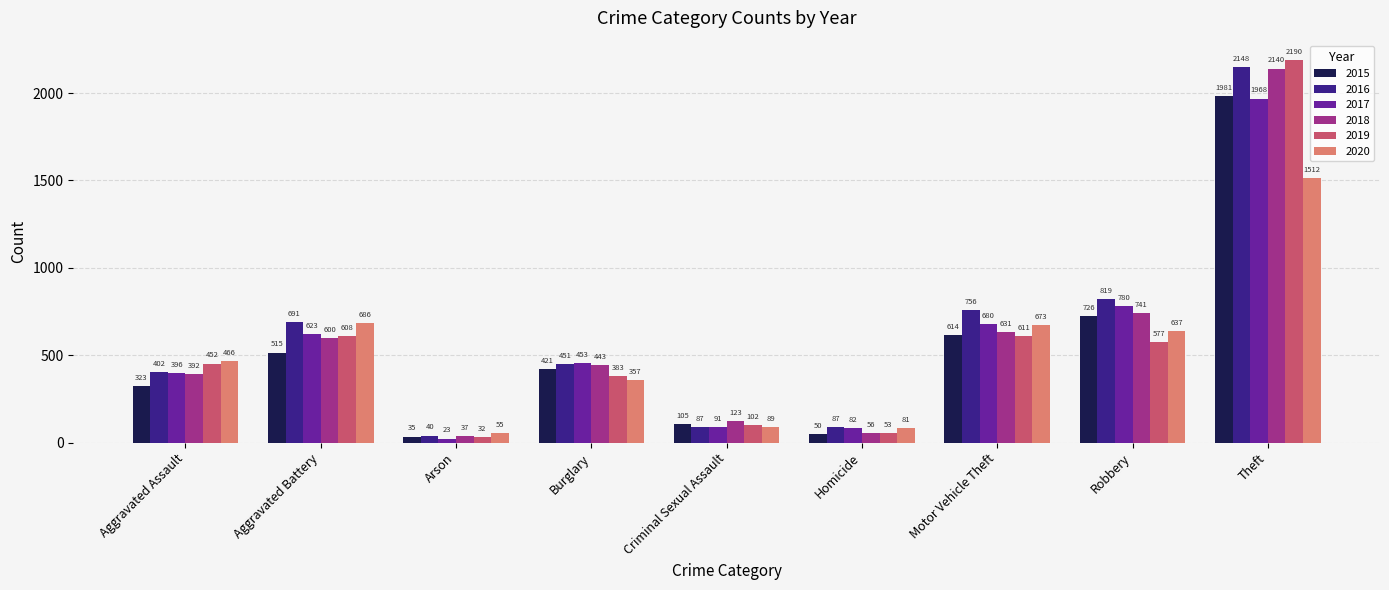

List the series in order of their peak value, highest first.

2019, 2016, 2018, 2015, 2017, 2020